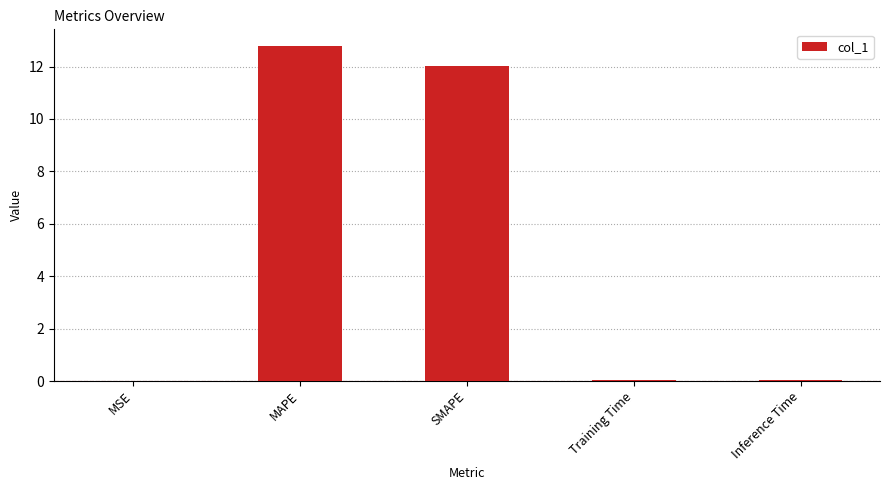

Which has a higher value, MSE or SMAPE?

SMAPE